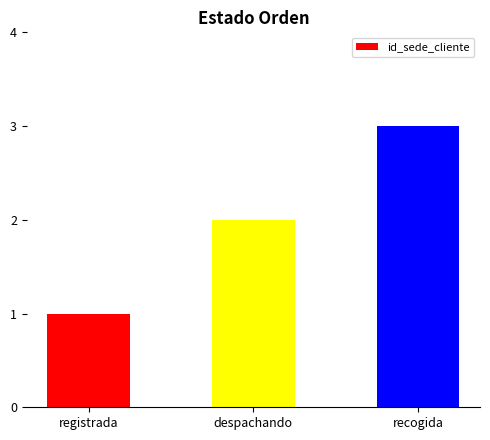

Approximately how many times larger is the value at recogida compared to registrada?

3.0